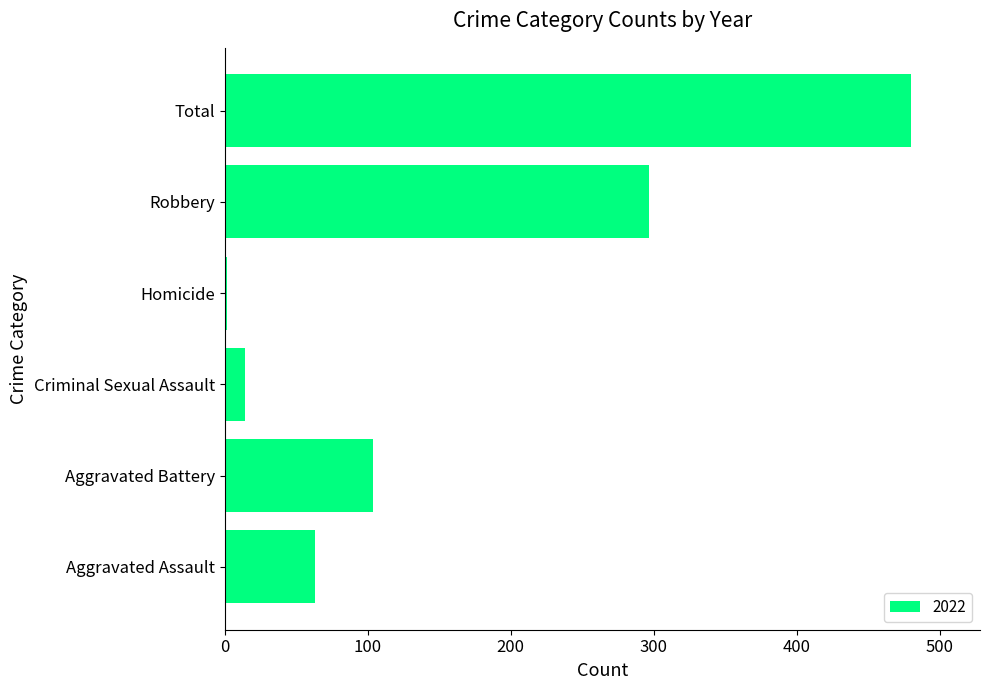

Between Aggravated Battery and Aggravated Assault, which is larger?

Aggravated Battery